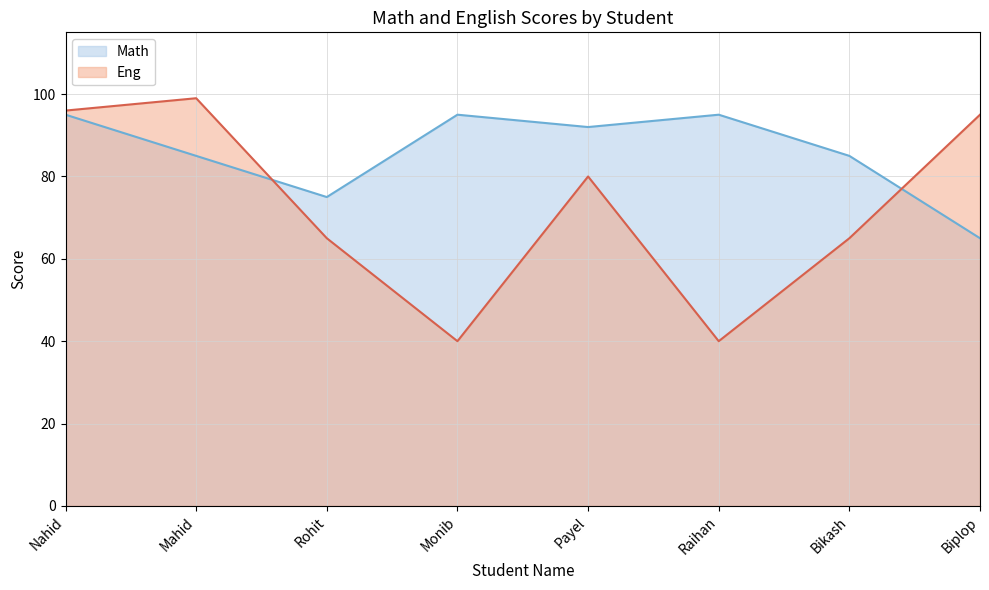

What position from the left is Rohit?

3